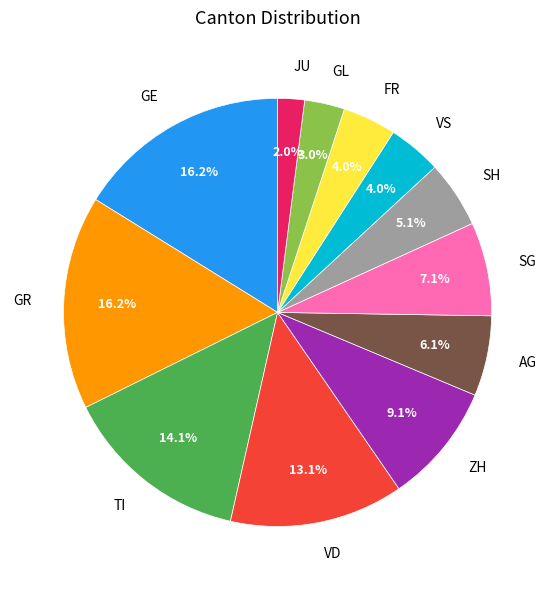

Which has a higher value, GL or SH?

SH